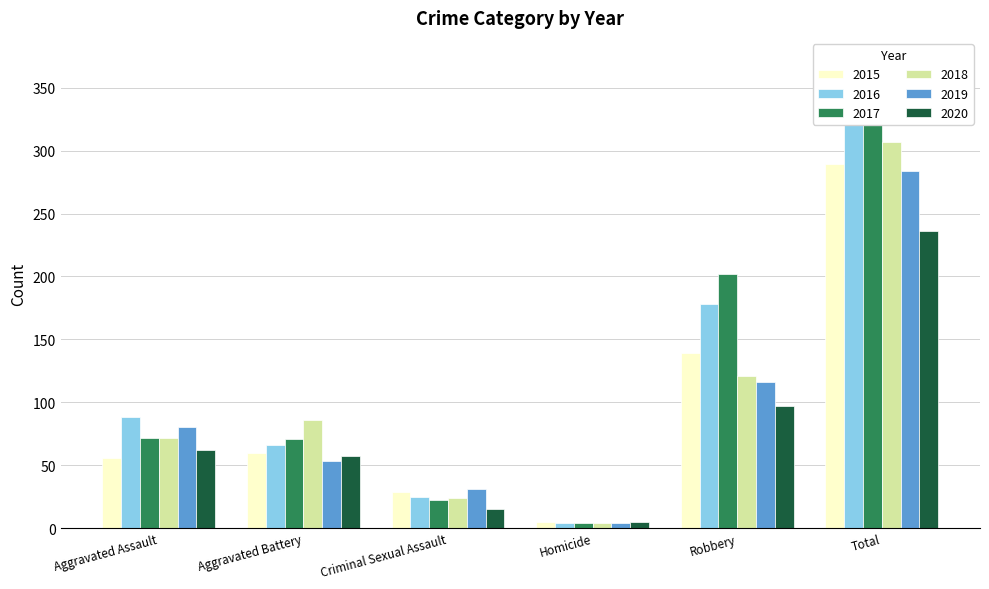

Between Criminal Sexual Assault and Total, which is larger?

Total